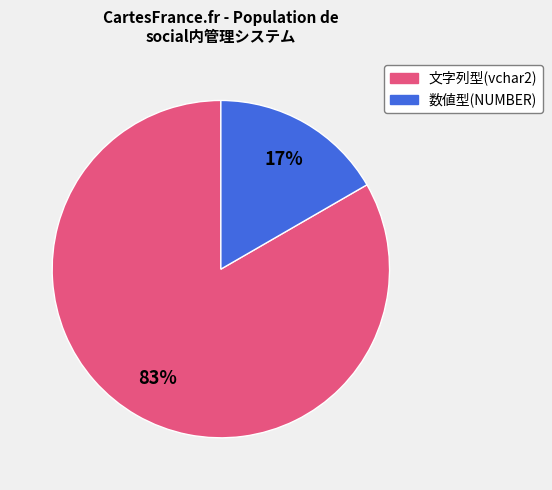

To the nearest percent, what is the average slice percentage?

50%